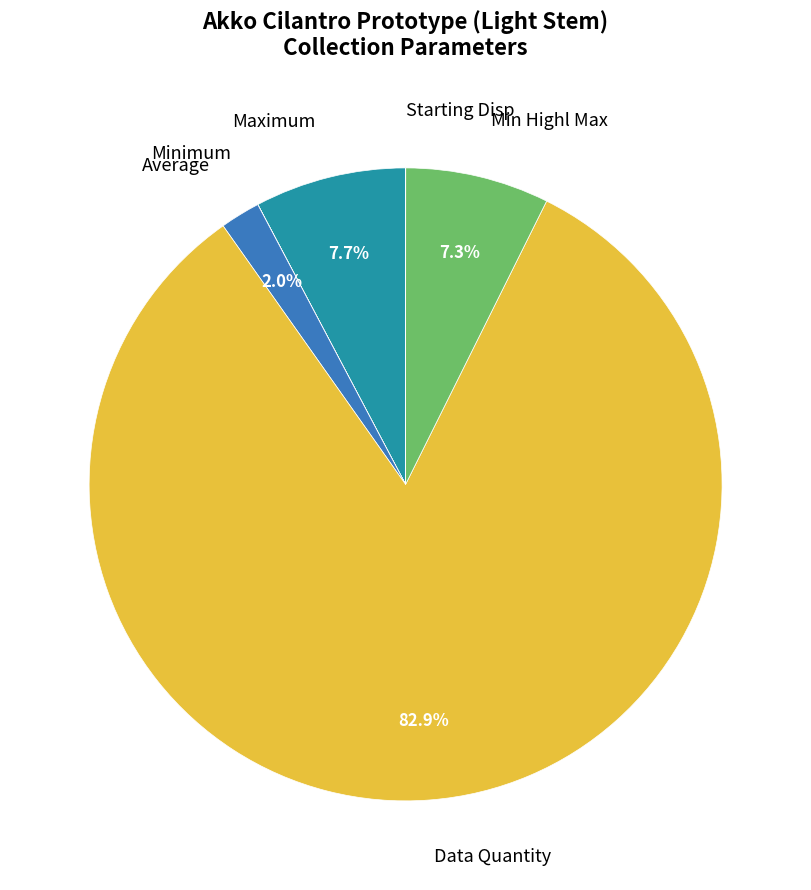

To the nearest percent, what is the difference between the largest and smallest slice percentages?

83%